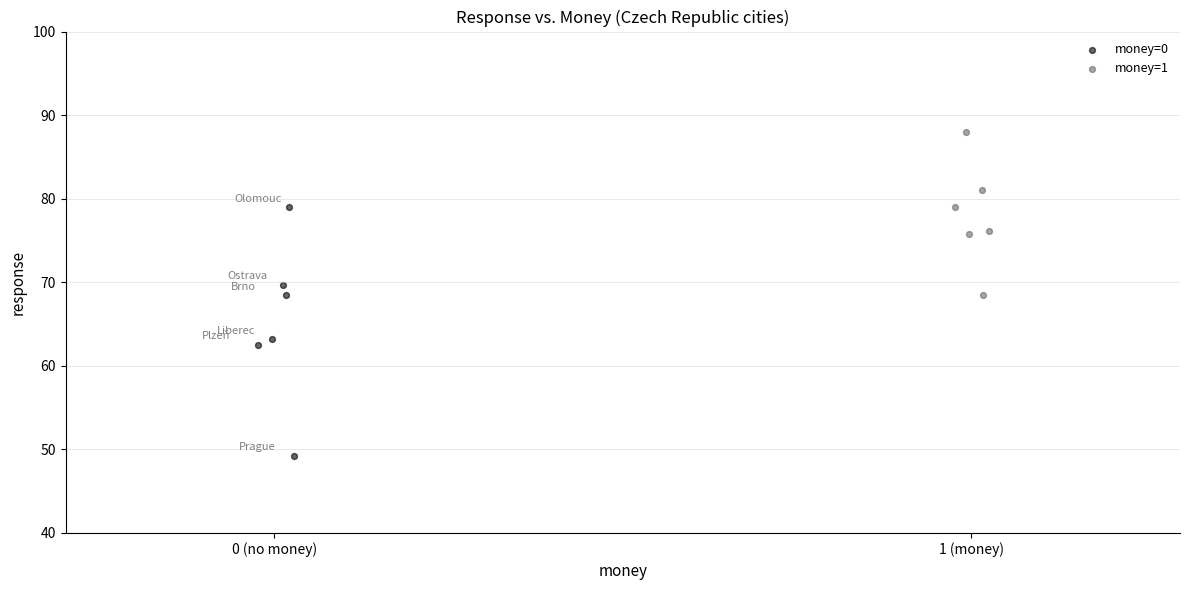

Which series has the widest spread of Y values?

money=0